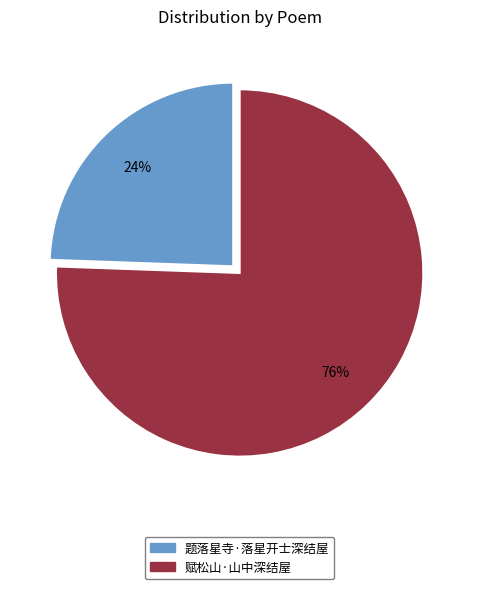

How many segments does this pie chart have?

2